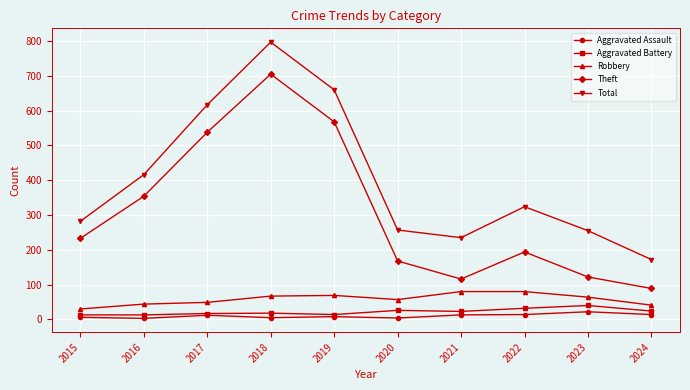

Where is Total nearest to the value 484?

2016